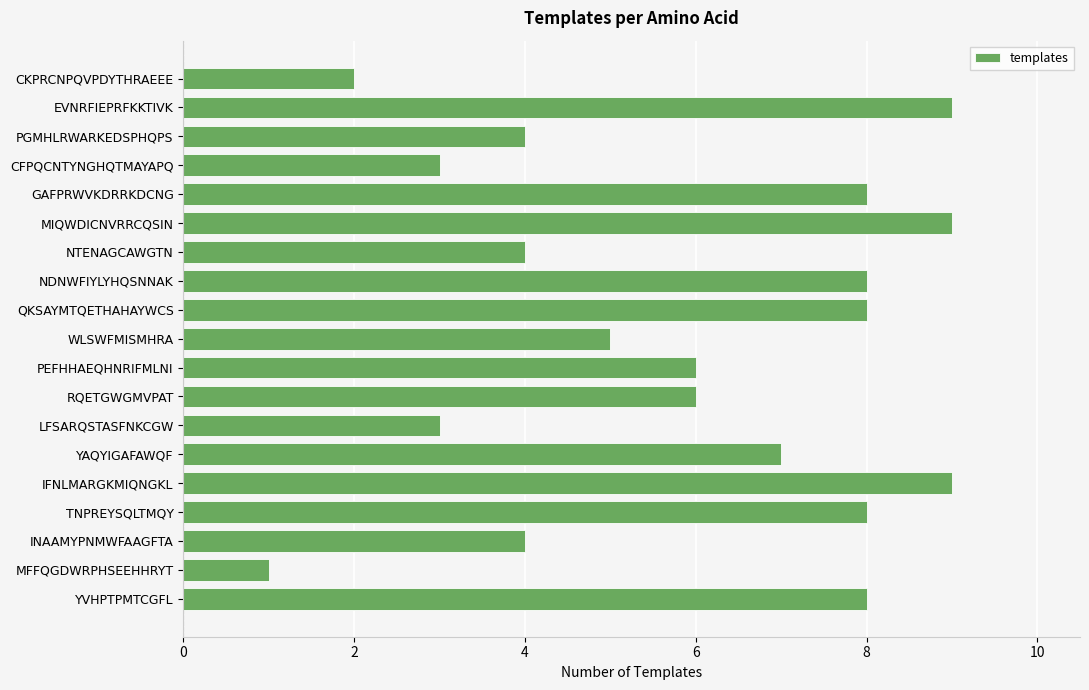

What value does the data have at YAQYIGAFAWQF?

7